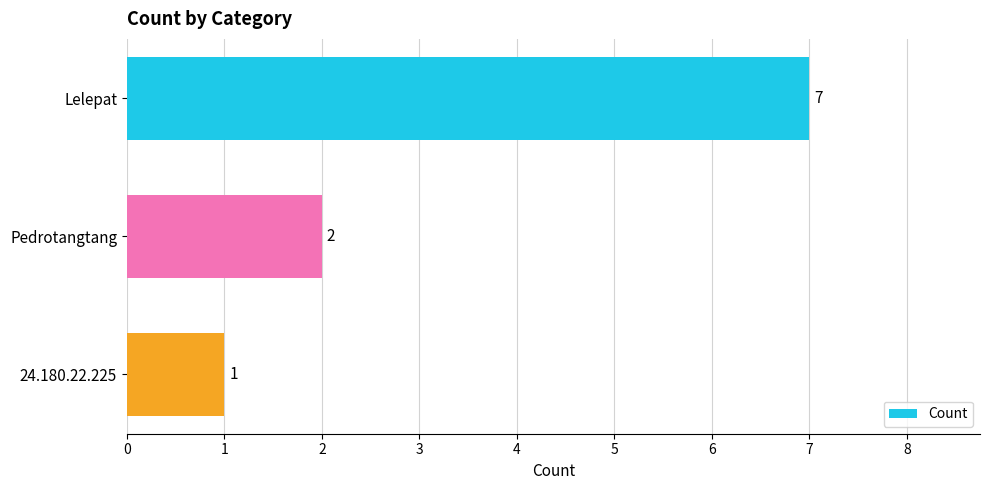

What is the value of the 2nd bar from the top?

2